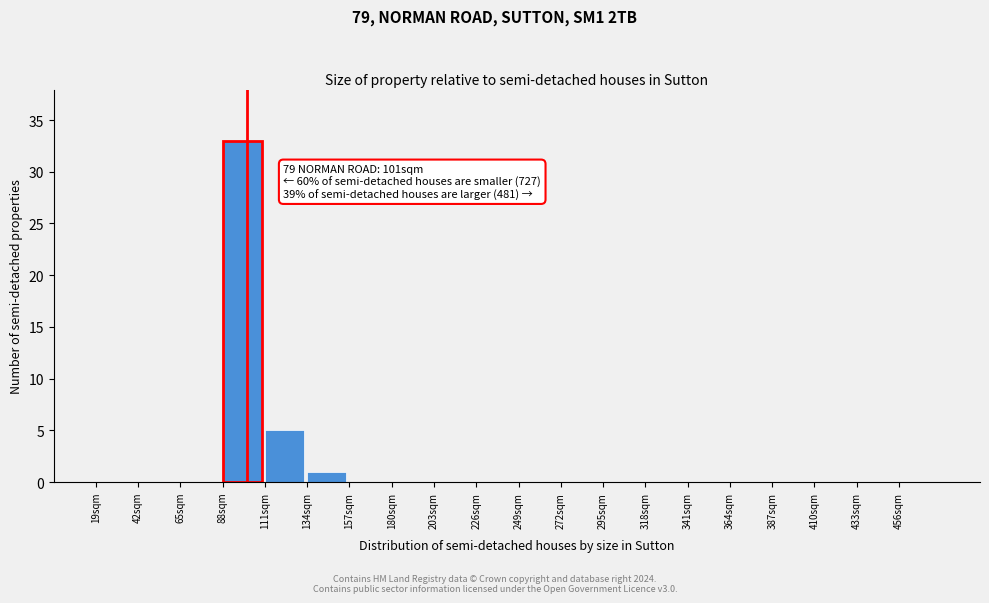

Over which range of the x-axis is the bar tallest?

88 to 111